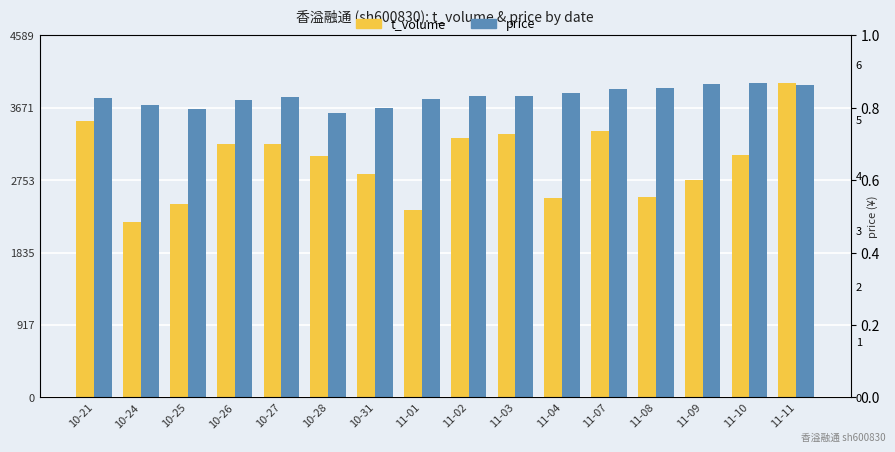

The price series shows 6462.7 at 11-11. True or false?

False